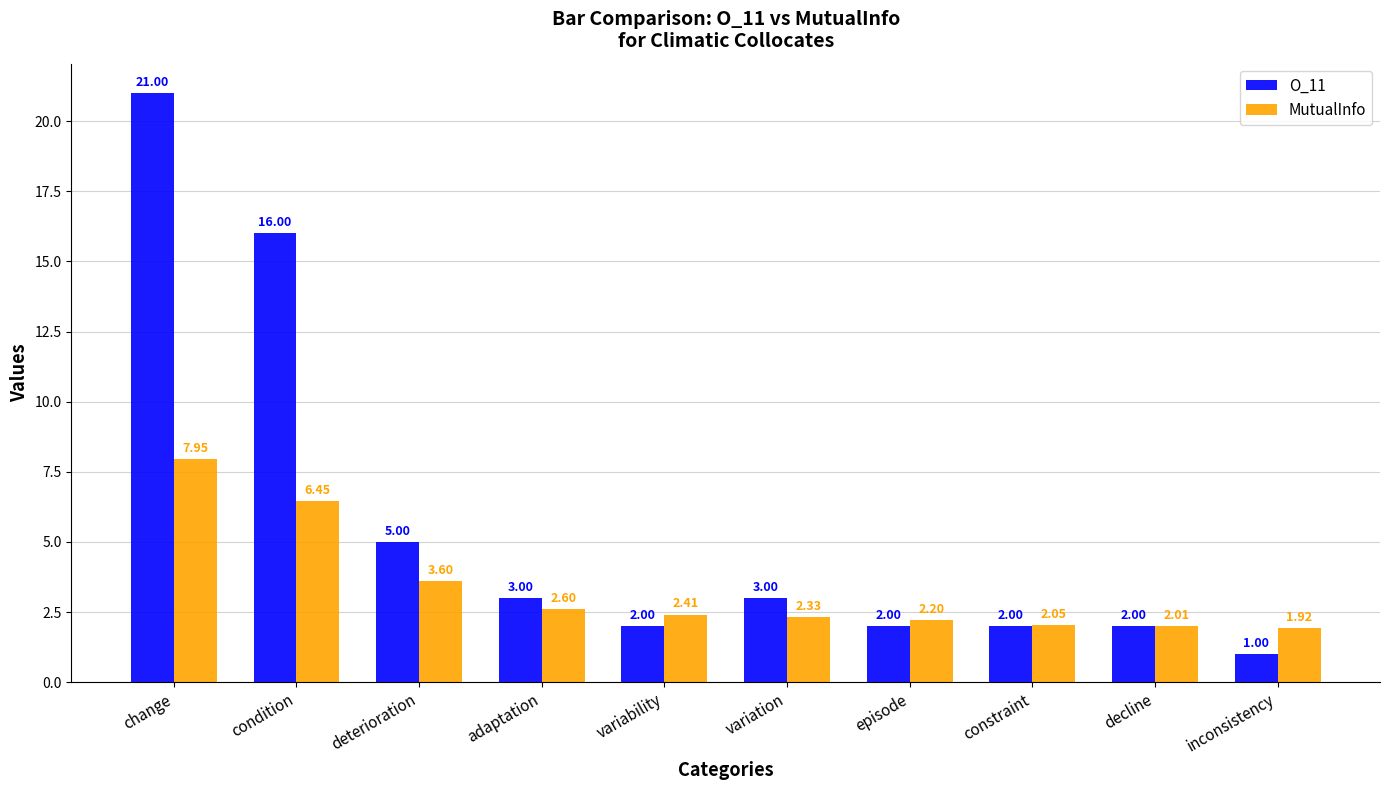

Read the O_11 value at change.

21.0